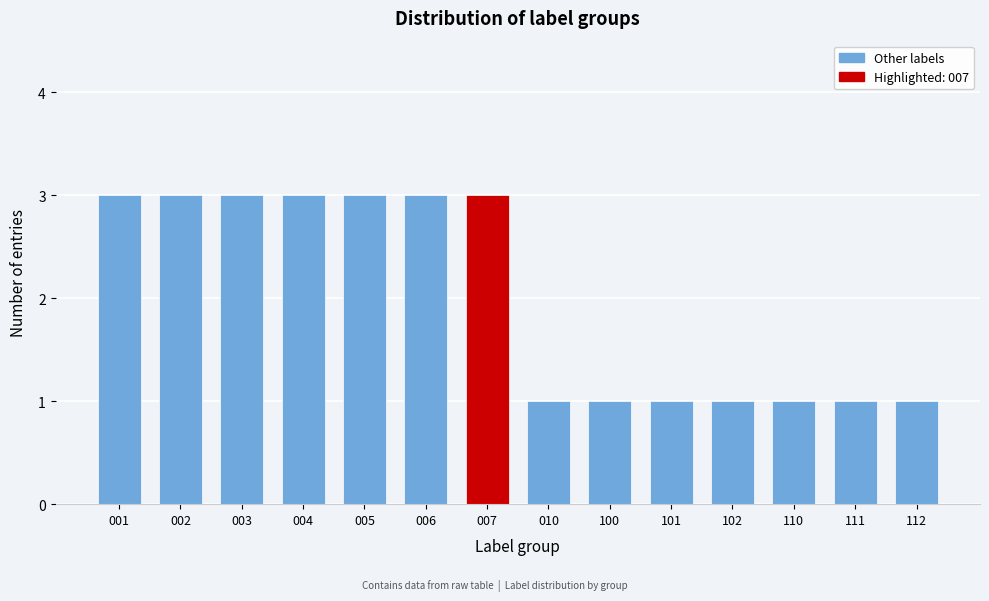

Reading right to left, extract all data points from this chart.

1	1	1	1	1	1	1	3	3	3	3	3	3	3